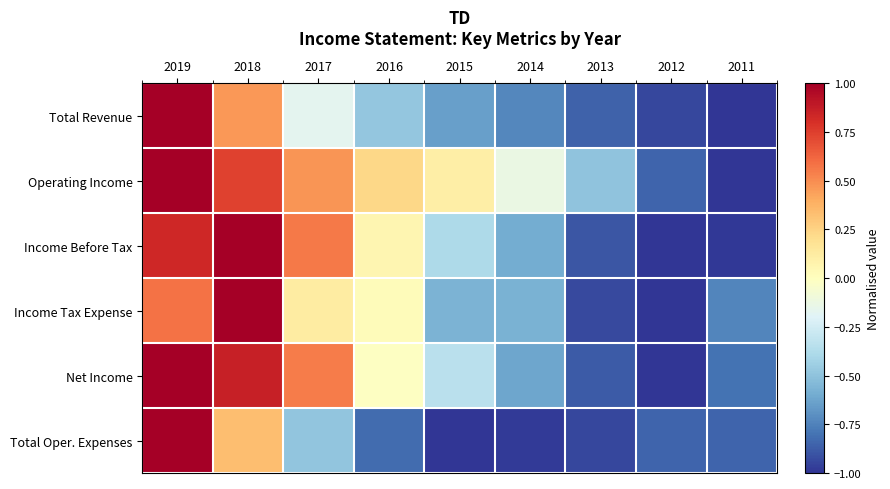

Between 2013 and 2012, which series saw the biggest shift?

Operating Income